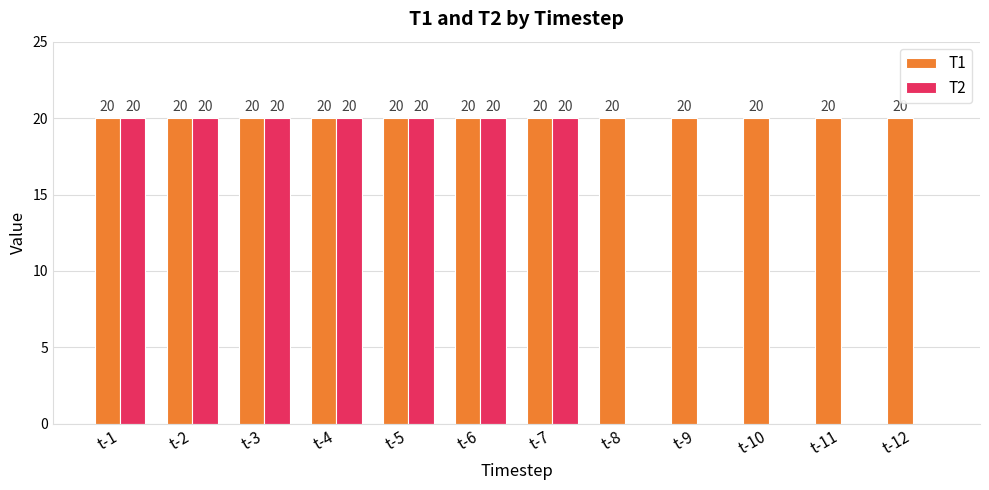

True or false: T2 has a value of 0 at t-10.

True